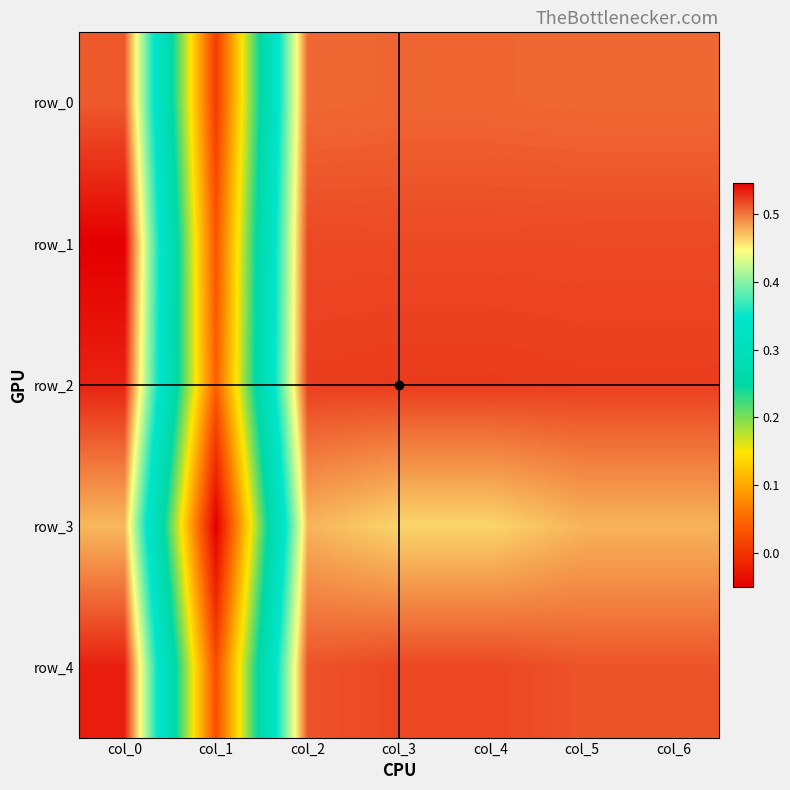

What is the difference between the maximum and minimum values in the row_4 series?

0.5